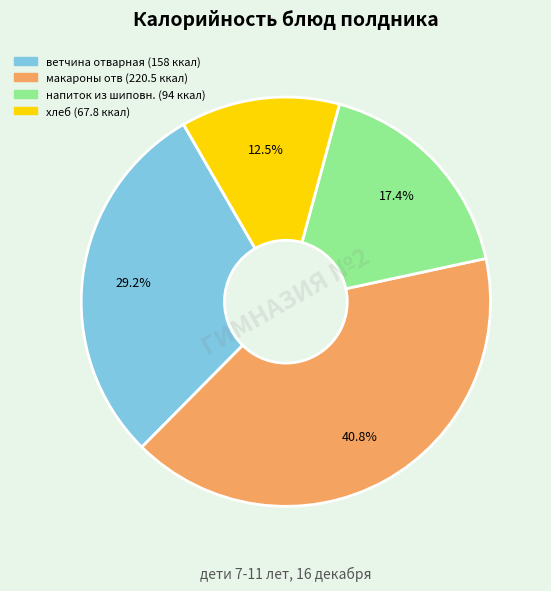

Which has a higher value, ветчина отварная or макароны отв?

макароны отв